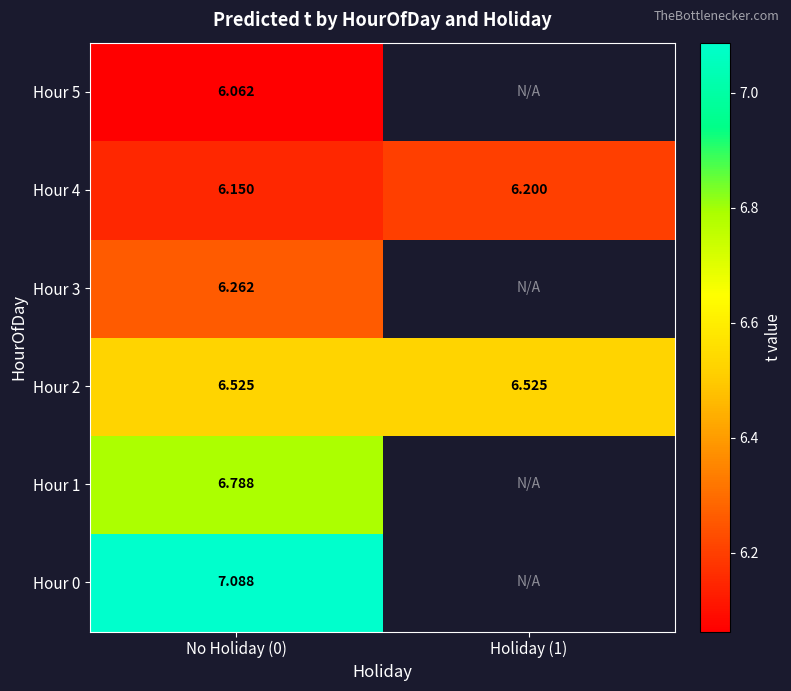

What is the minimum value shown in the chart?

6.1